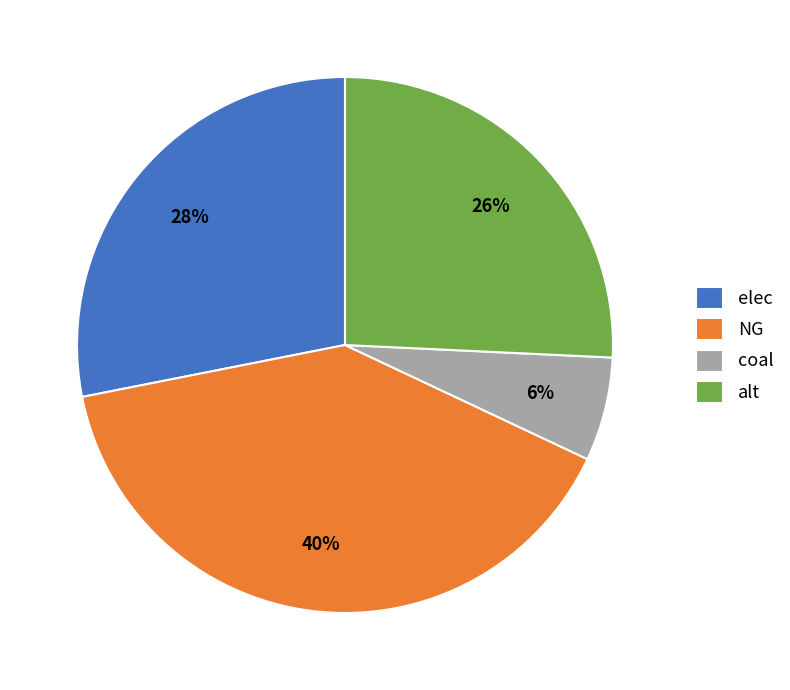

Is the sum of coal and NG greater than half?

No